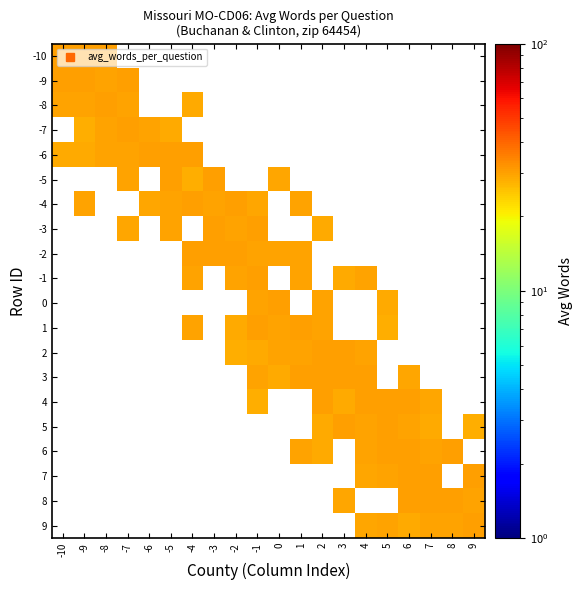

Between 2 and 6, which is larger?

6